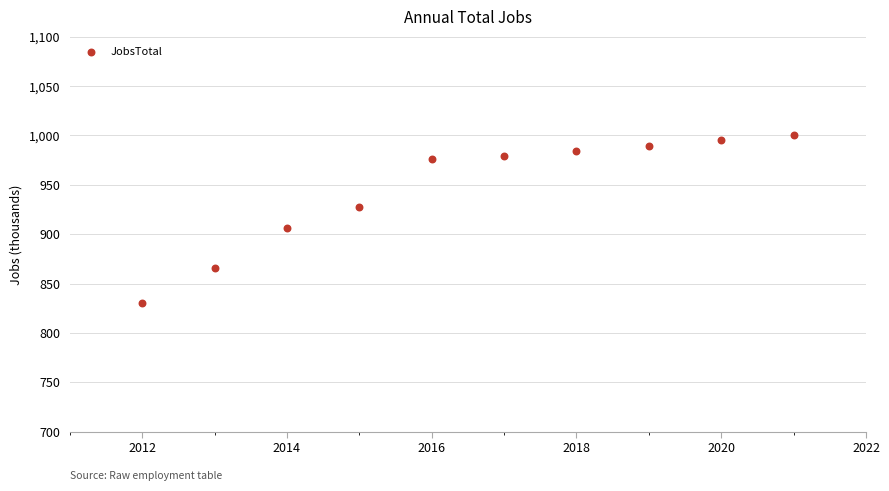

What is the range of X values (max minus min)?

9